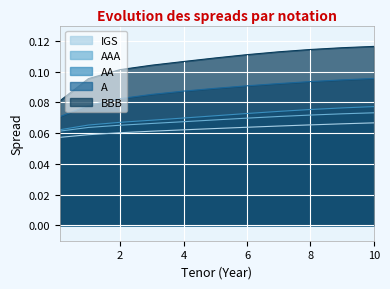

How many lines are shown in the chart?

5